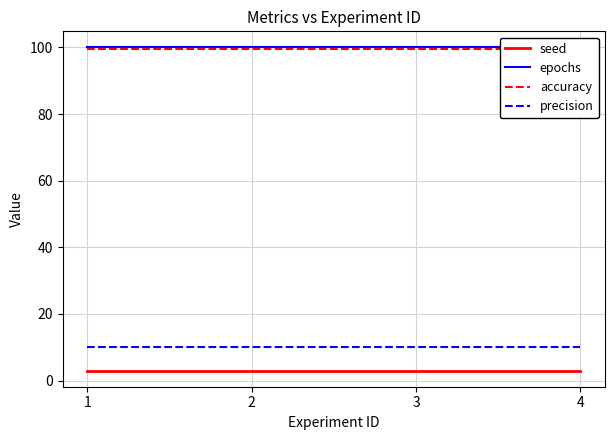

What is the smallest value displayed?

3.0